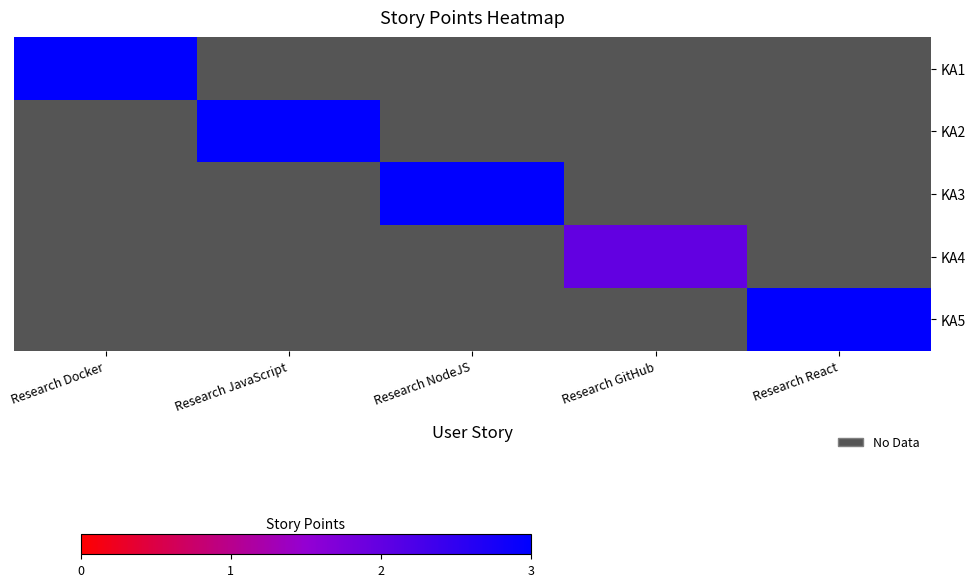

Which label corresponds to the largest value in the chart?

Research Docker